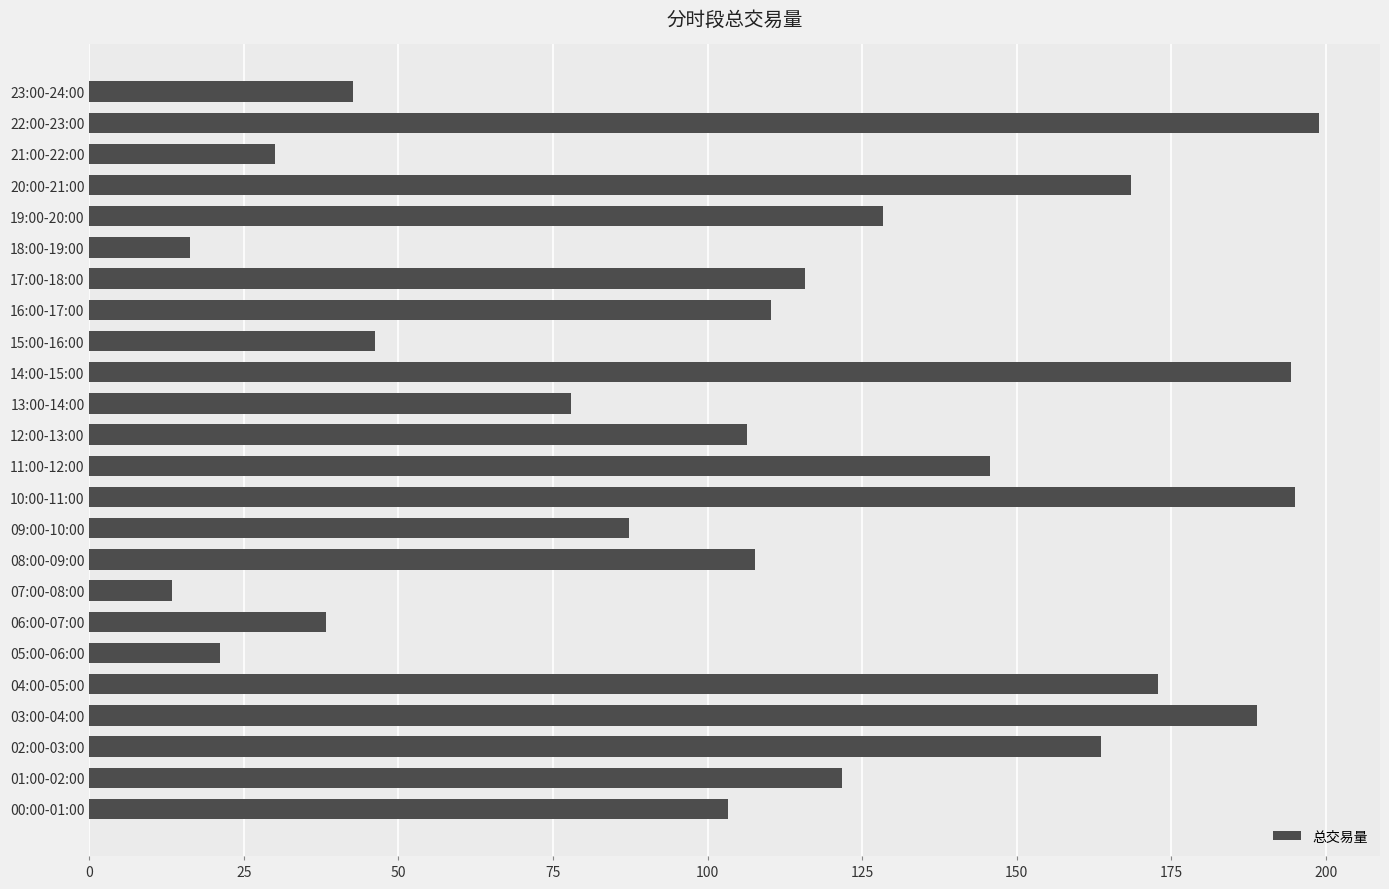

What is the sum of all values?

2595.6